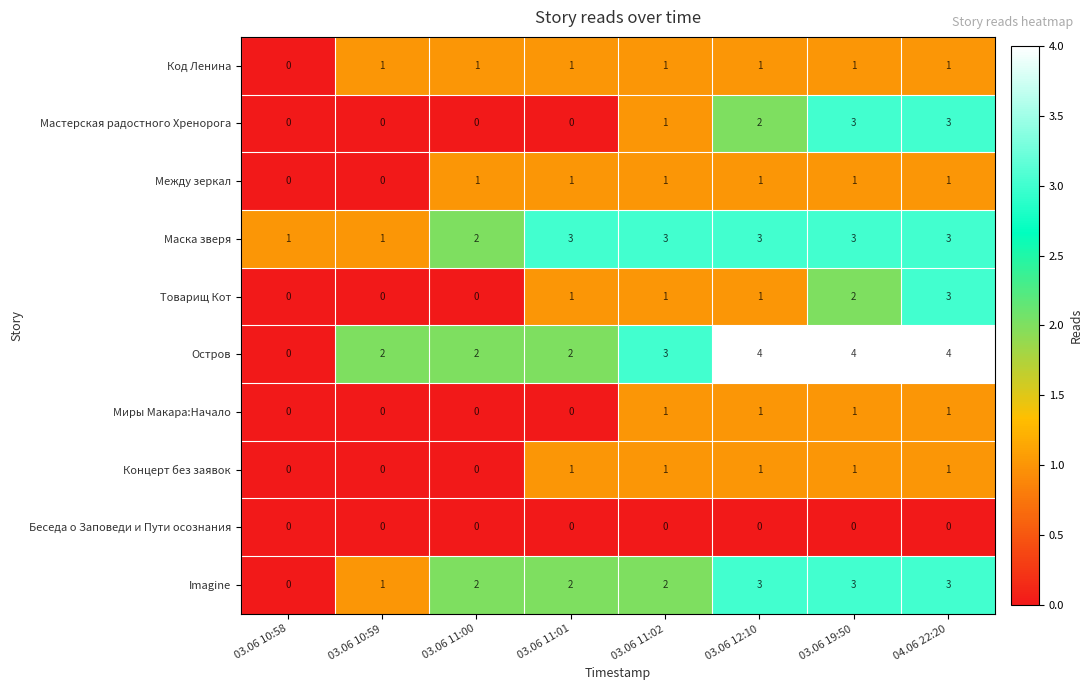

What is the maximum value shown in the chart?

4